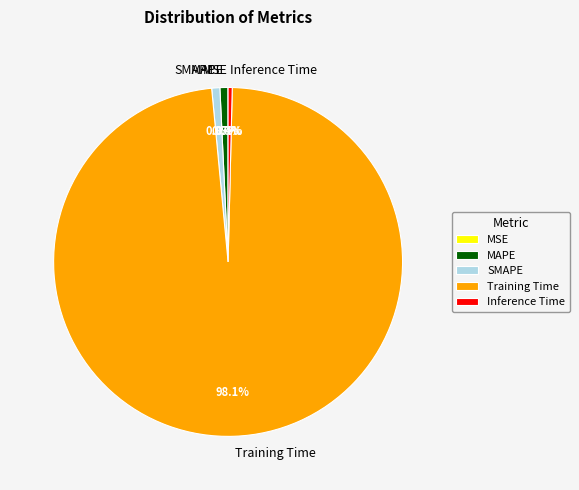

What is the majority slice?

Training Time